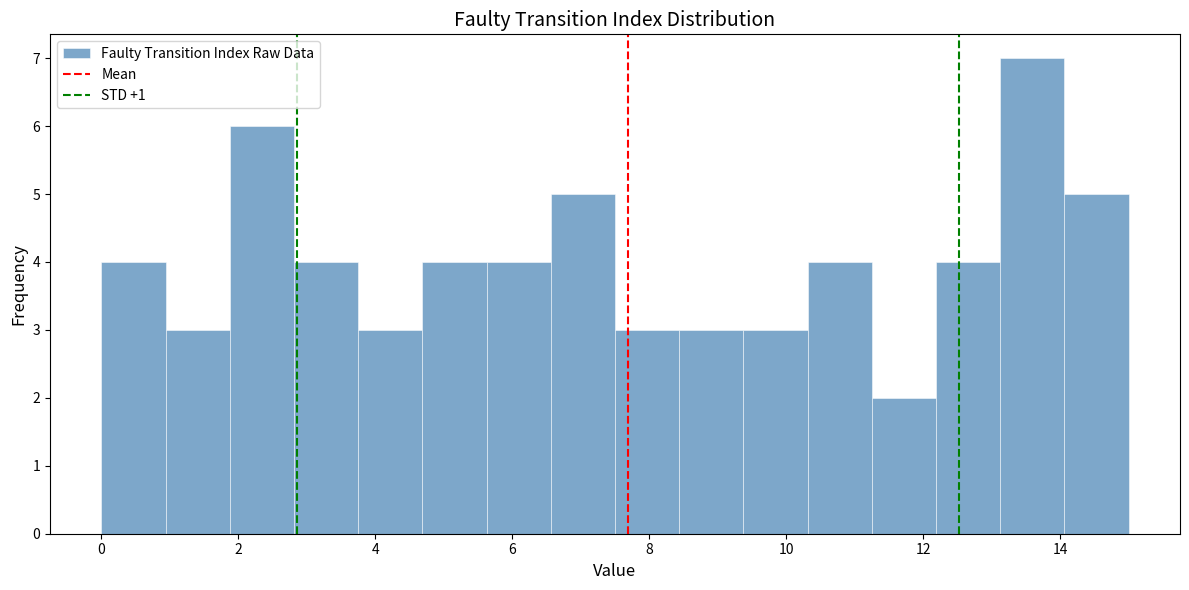

Over which range of the x-axis is the bar tallest?

13.2 to 14.0